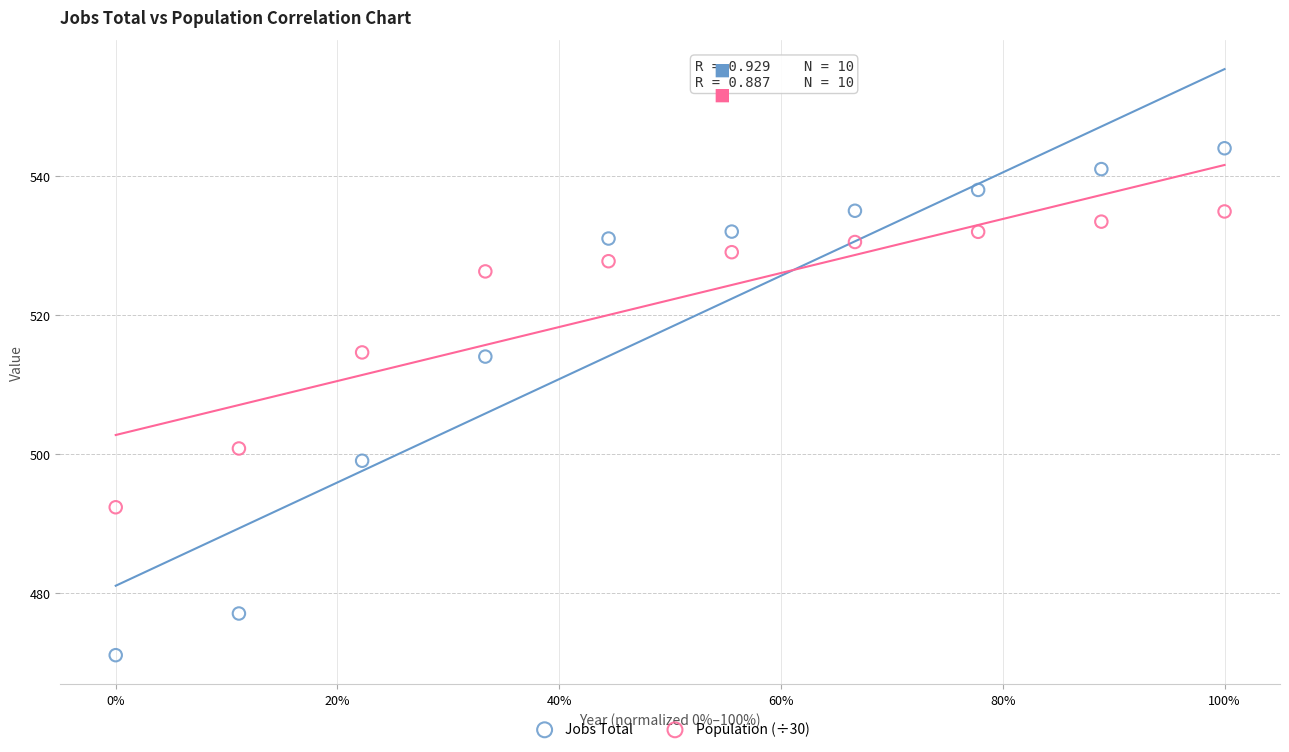

Across all data points, what is the range of X values (max minus min)?

1.0